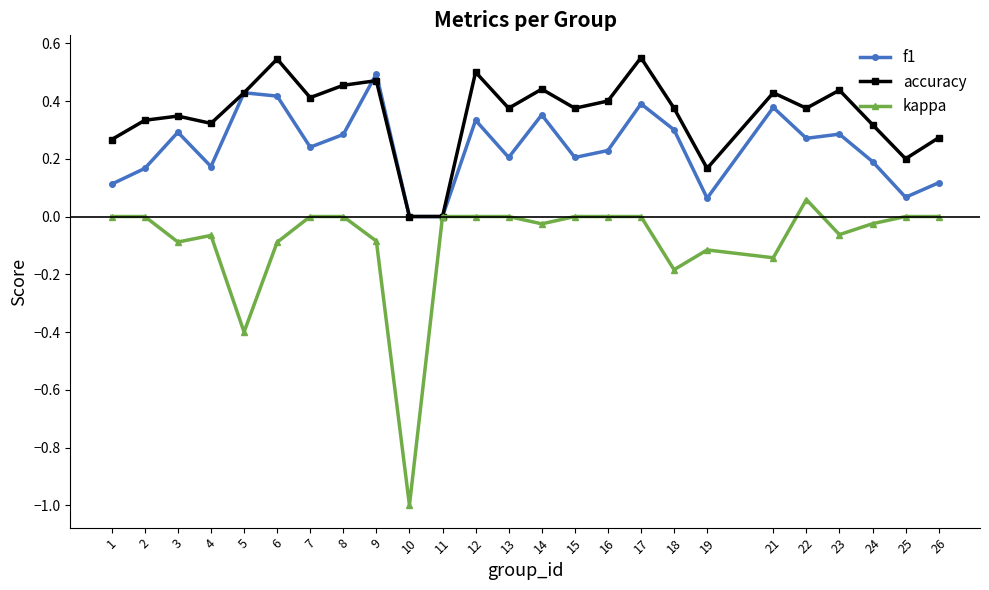

List the series in order of their overall mean, highest first.

accuracy, f1, kappa